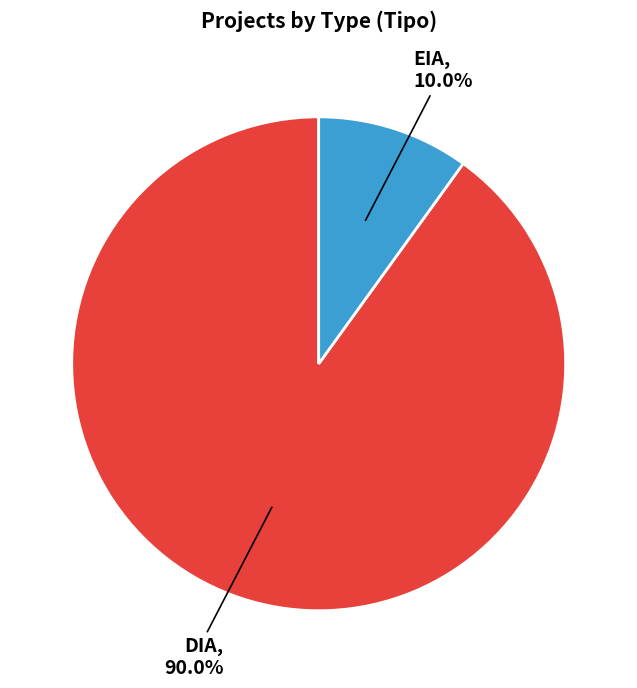

To the nearest percent, what is the combined percentage of EIA and DIA?

100%